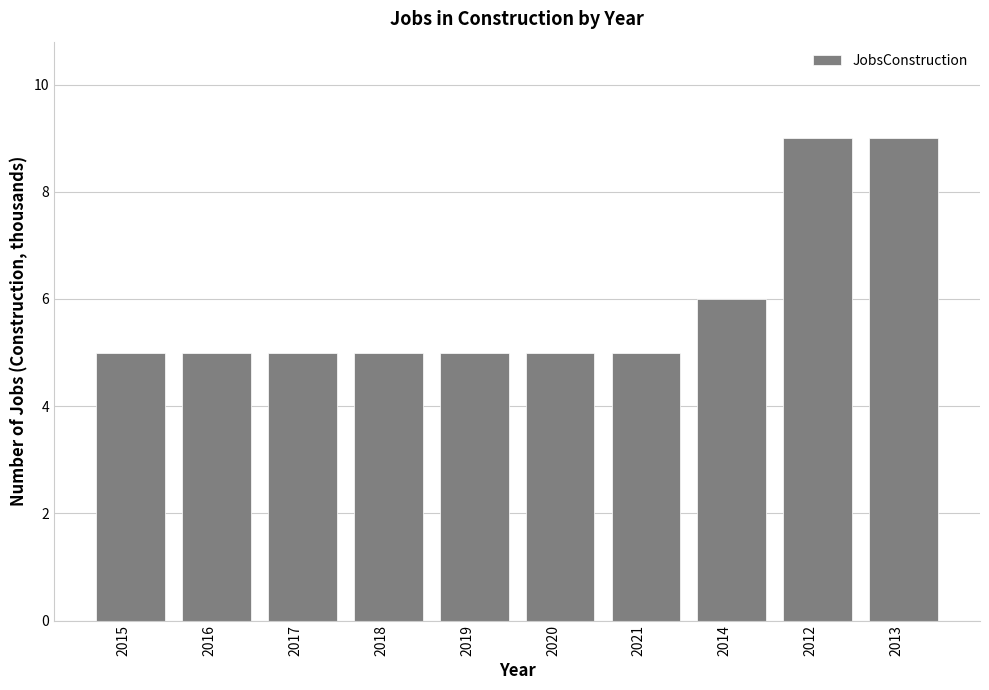

True or false: the data shows 8 at 2015.

False